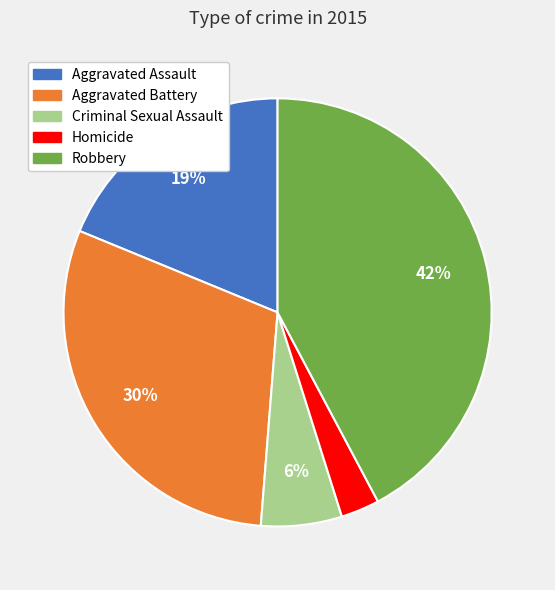

Count the number of slices in the pie.

5